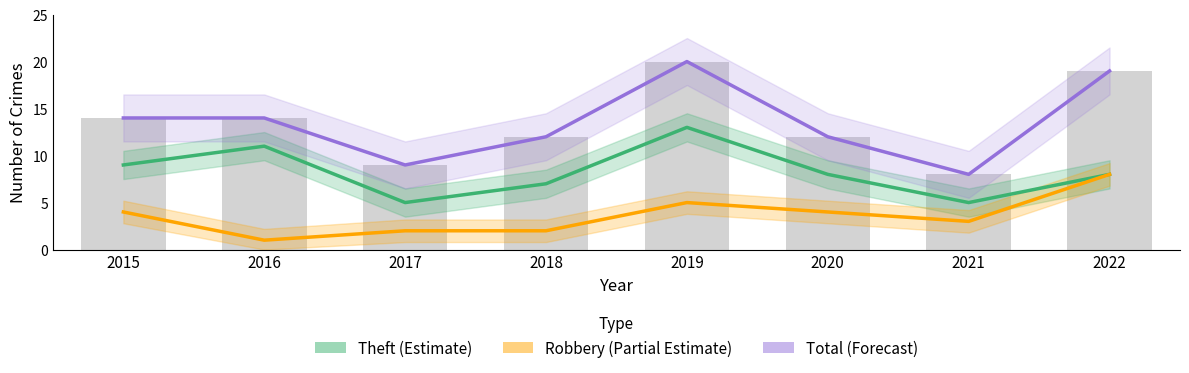

At how many categories does at least one series exceed 14?

2